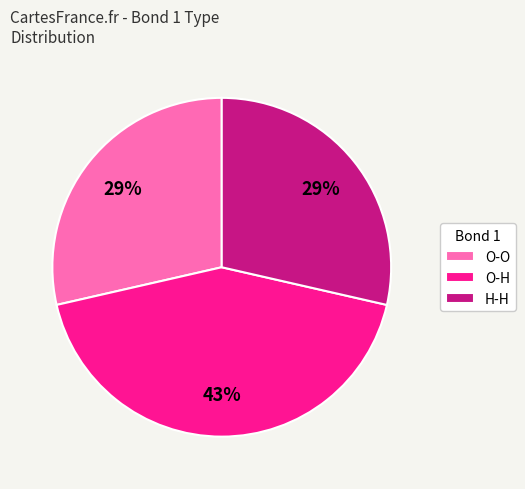

Which has a higher value, O-H or O-O?

O-H